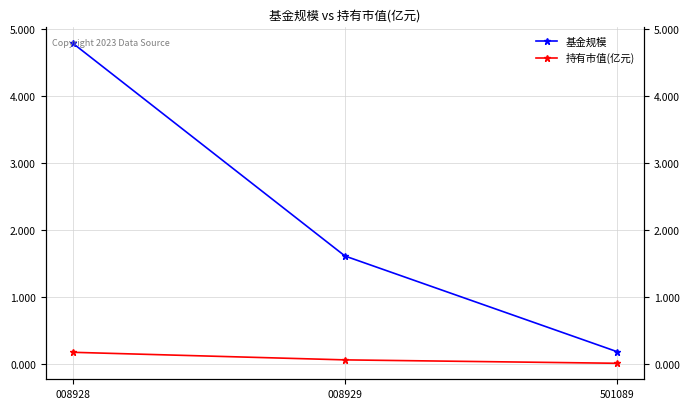

At 008928, list the series in order from largest to smallest.

基金规模, 持有市值(亿元)